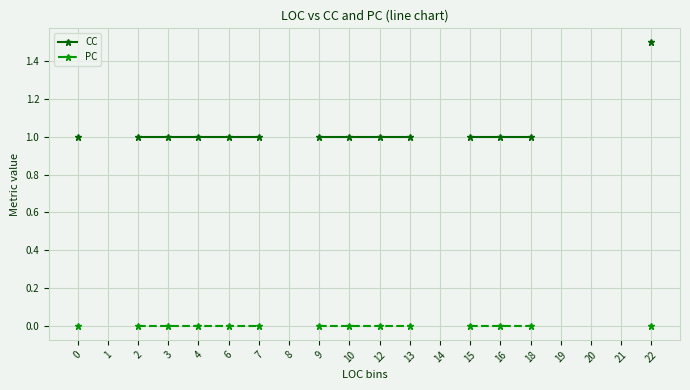

How many lines are shown in the chart?

2